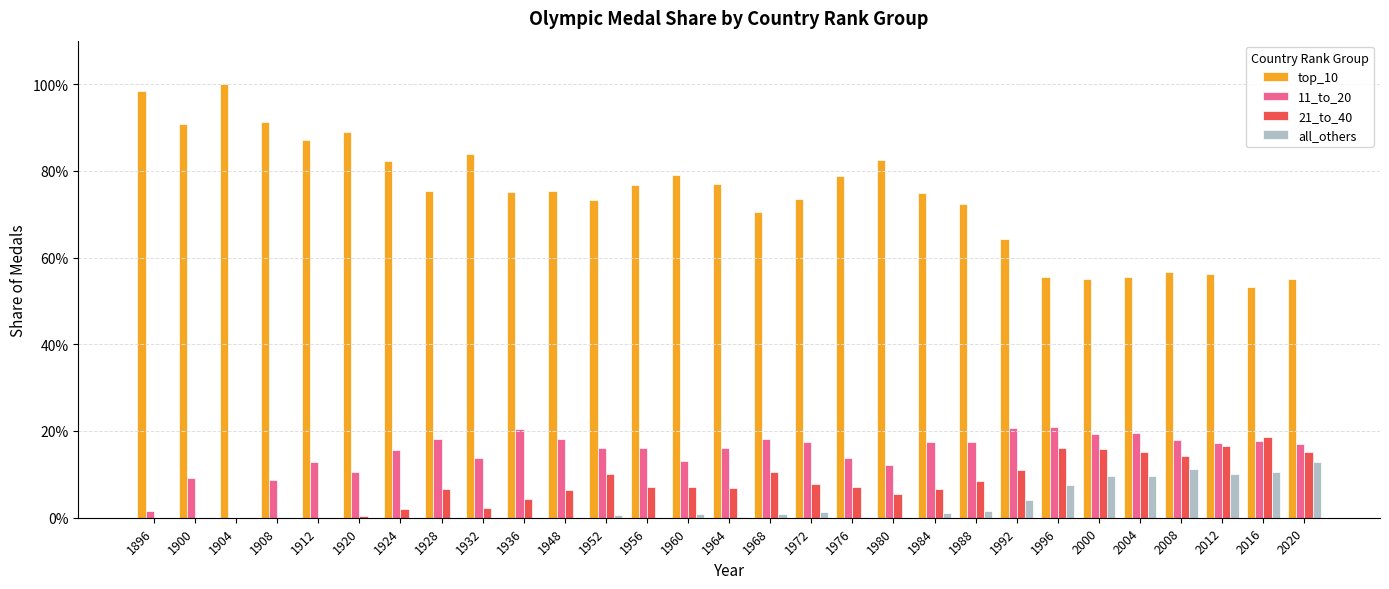

What is the average value of the top_10 series?

0.7